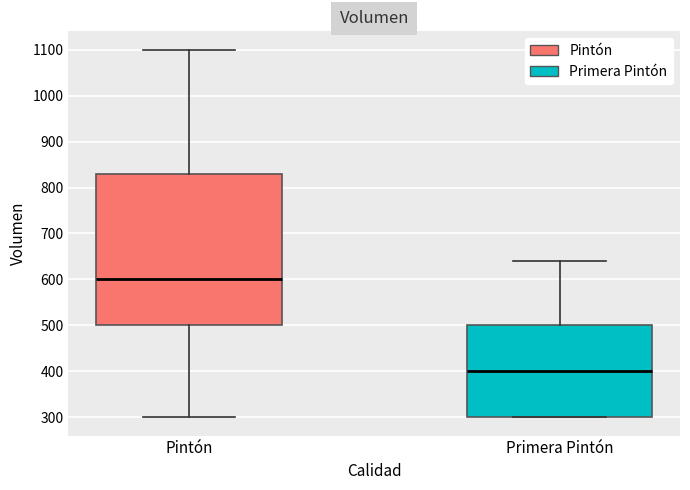

Reading left to right, read every box against the y-axis: the position of its median line, the range the box covers, and the ends of its whiskers. The values are not printed on the chart, so give them approximately, as read against the axis.

Pintón: median 600, box 500 to 830, whiskers 300 to 1100
Primera Pintón: median 400, box 300 to 500, whiskers 300 to 640